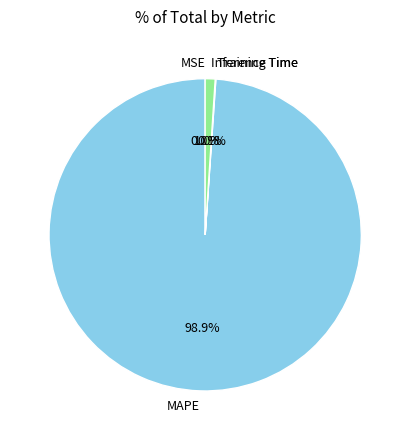

True or false: Inference Time accounts for 11% of the total.

False